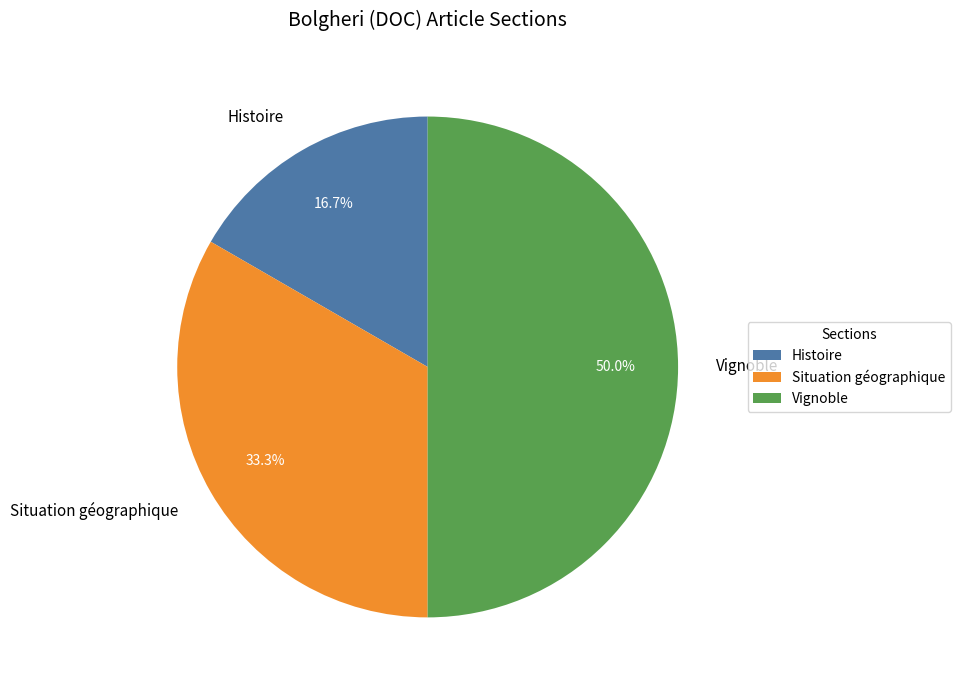

Which category has the biggest portion of the pie?

Vignoble